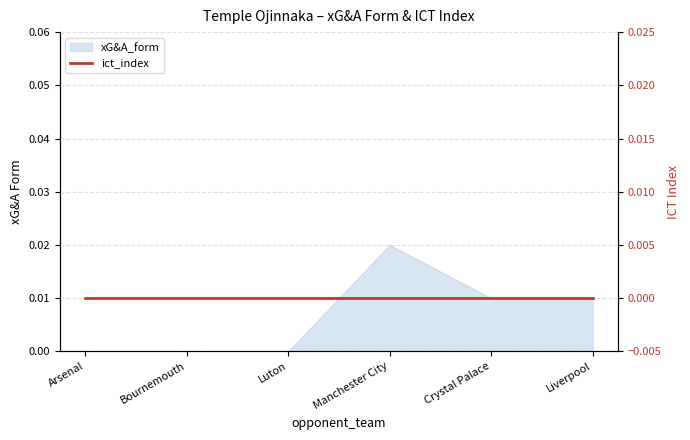

How many positive values are there?

3